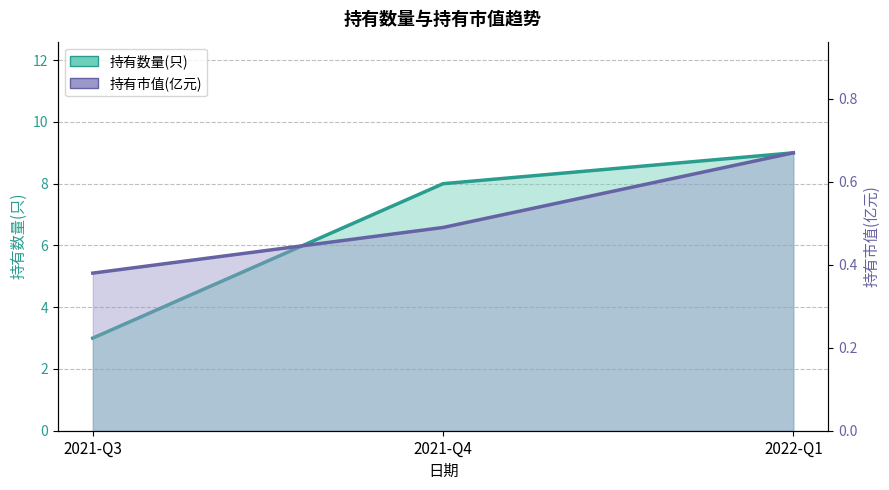

How many 持有市值(亿元) values are between 0 and 1?

3